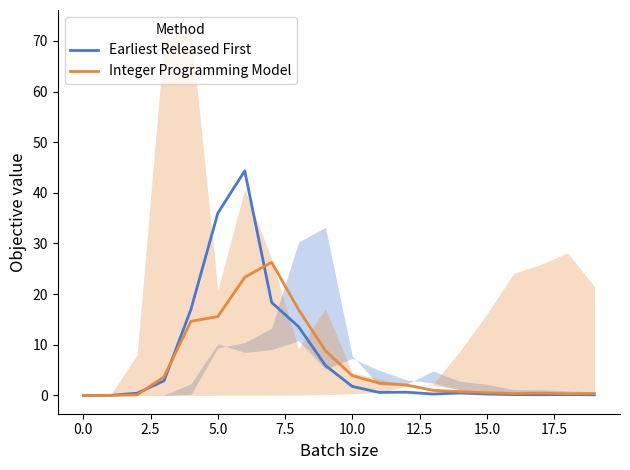

What is the highest value of the Integer Programming Model series?

26.3